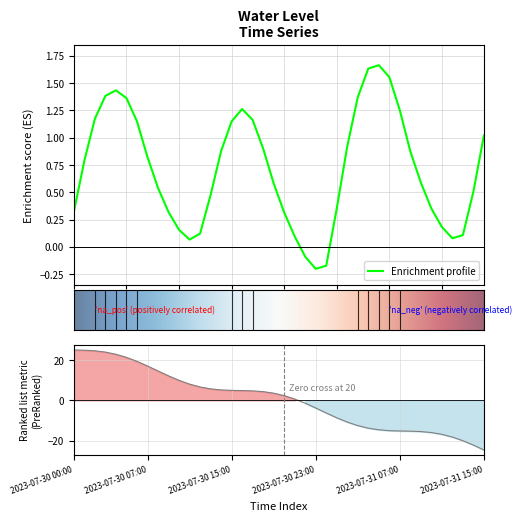

What is the sum of all values?

28.5